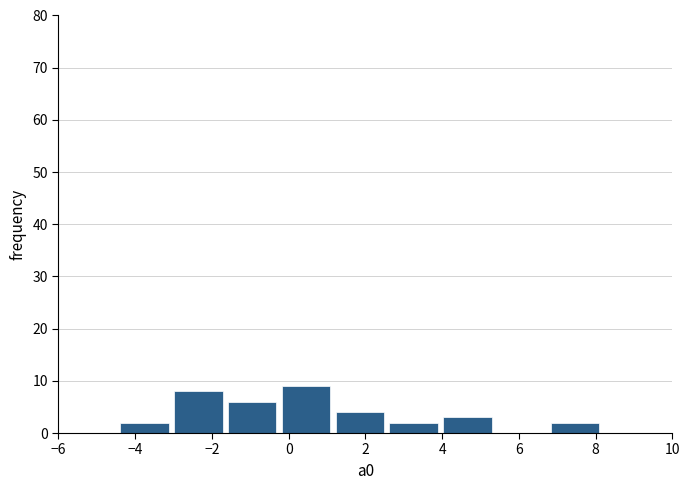

Reading left to right, list every bar in this chart as the range it spans on the x-axis followed by its height. Neither the bar edges nor the heights are printed on the chart, so give them approximately, as read against the axes.

-4.4 to -3.0: 2
-3.0 to -1.6: 8
-1.6 to -0.2: 6
-0.2 to 1.2: 9
1.2 to 2.6: 4
2.6 to 4.0: 2
4.0 to 5.4: 3
5.4 to 6.8: 0
6.8 to 8.2: 2